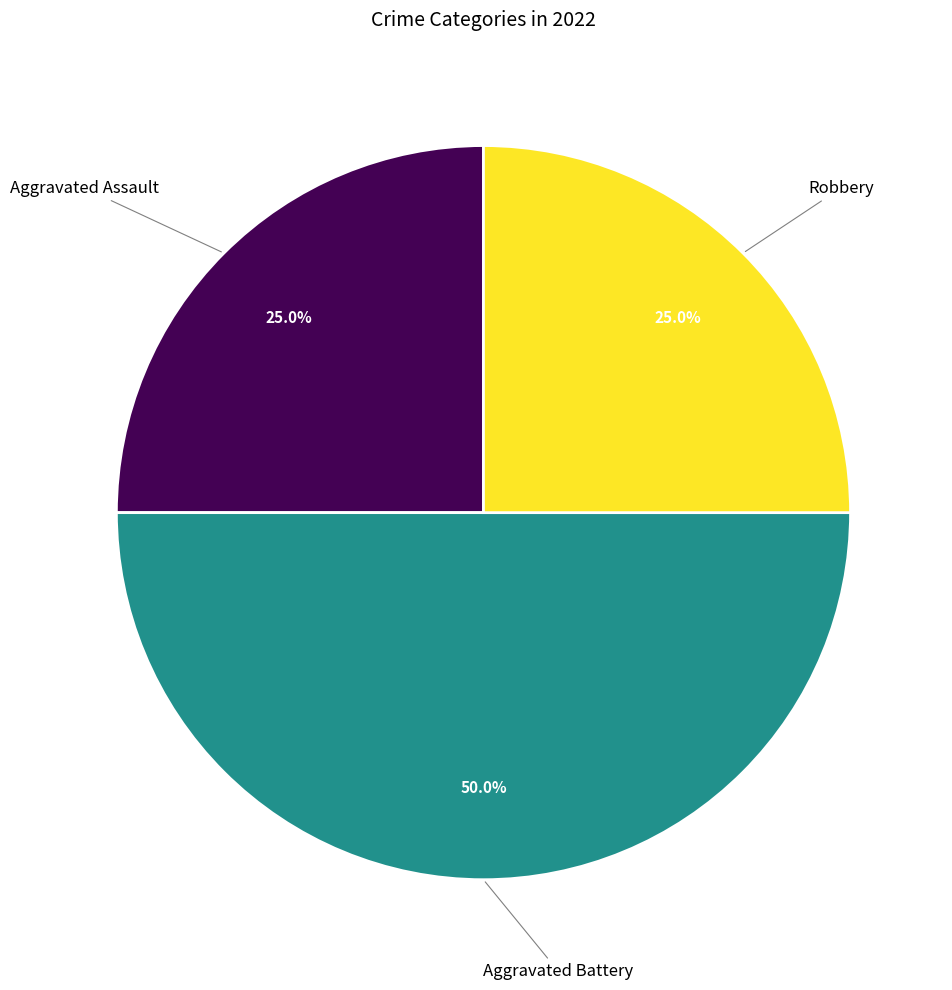

What is the largest slice in the pie chart?

Aggravated Battery